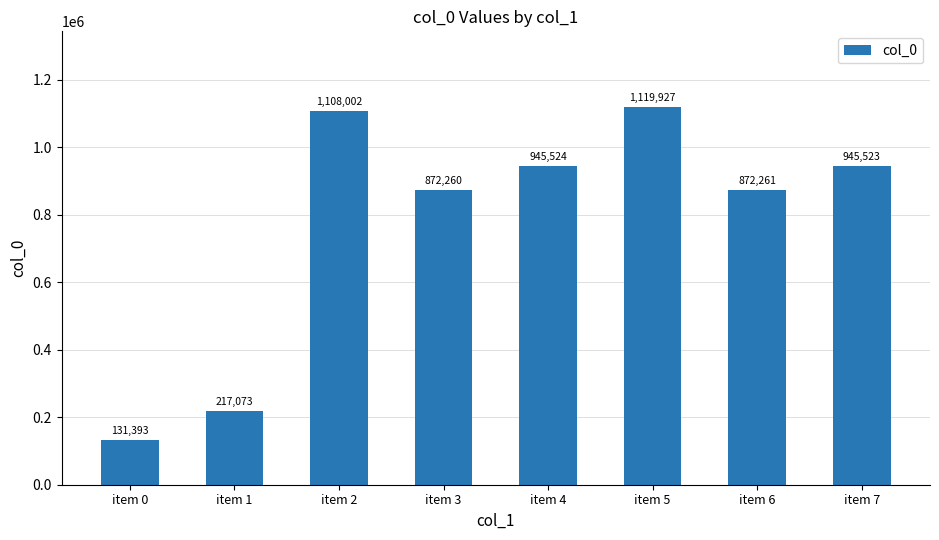

What is the approximate value at item 7, to the nearest 50?

945500